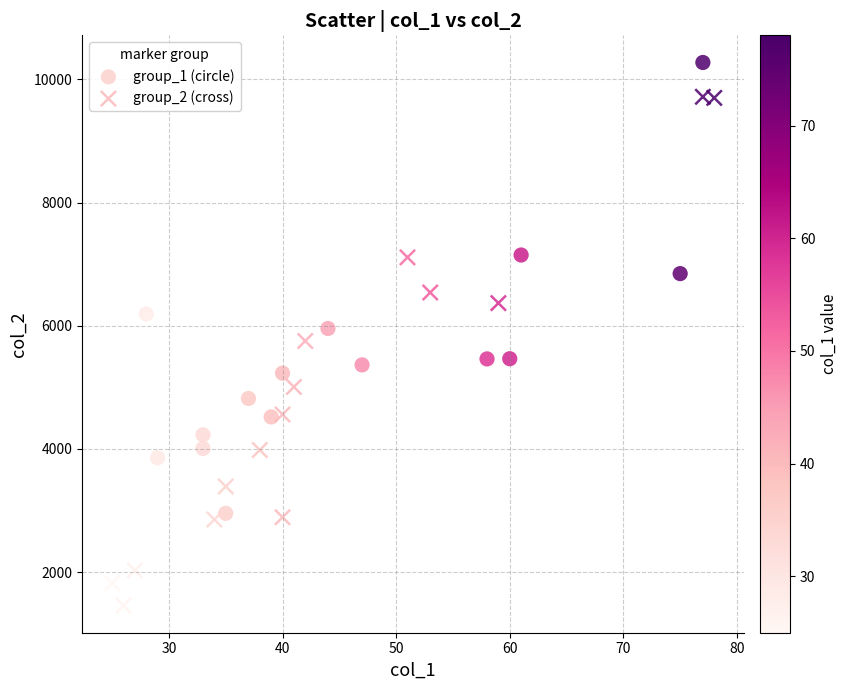

Which series has the largest Y range (max minus min)?

group_2 (cross)